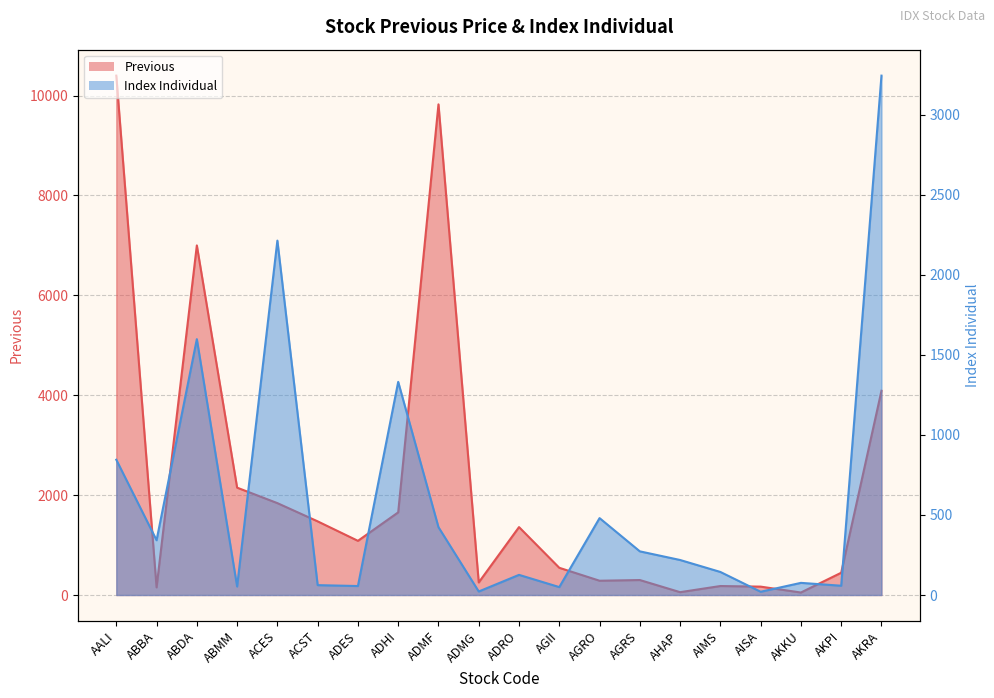

What is the average value of the Index Individual series?

581.8